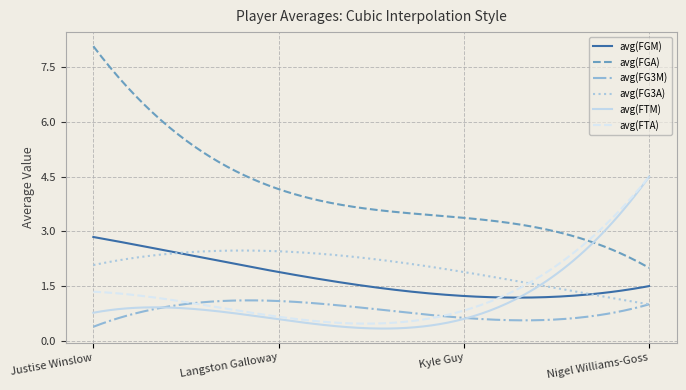

Which series has the largest total across all categories?

avg(FGA)